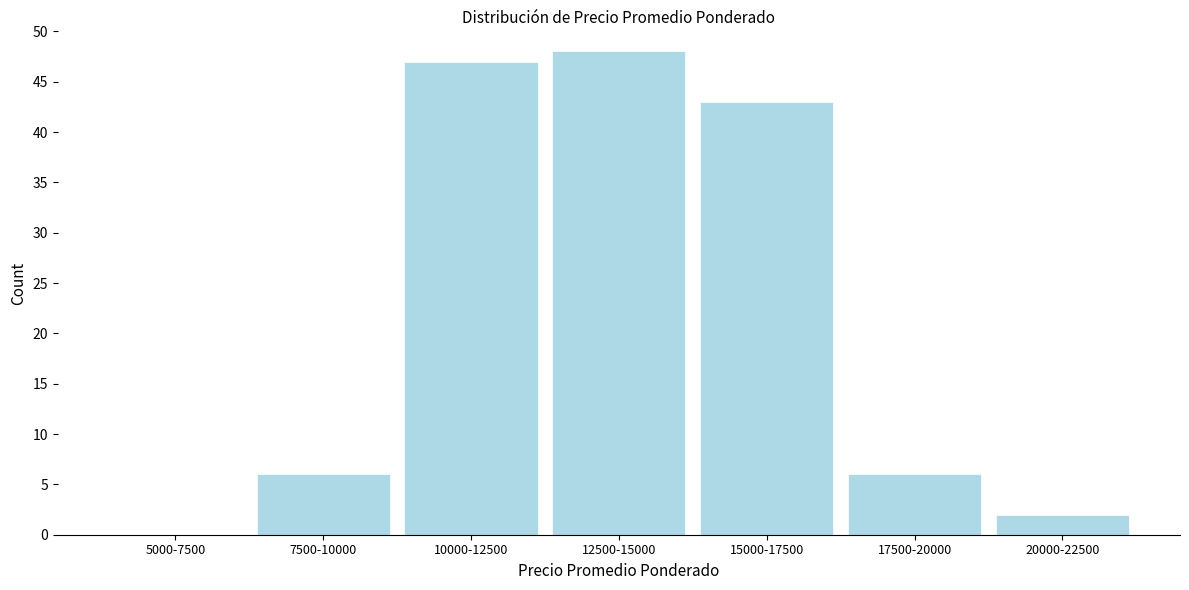

Reading right to left, extract all data points from this chart.

20000-22500=2	17500-20000=6	15000-17500=43	12500-15000=48	10000-12500=47	7500-10000=6	5000-7500=0